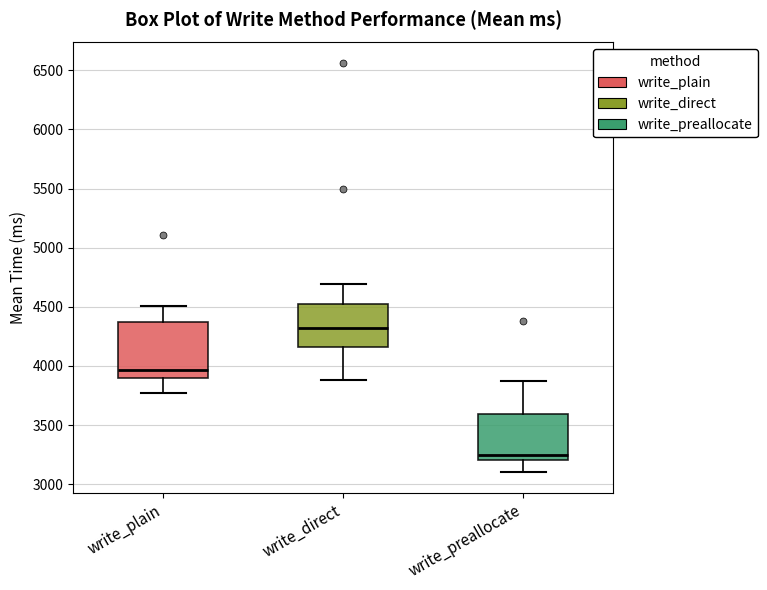

Which box has the highest median line?

write_direct